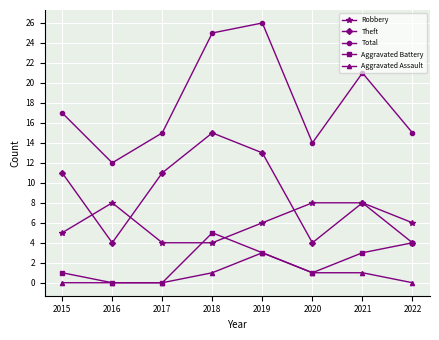

How many data points does each series have?

8